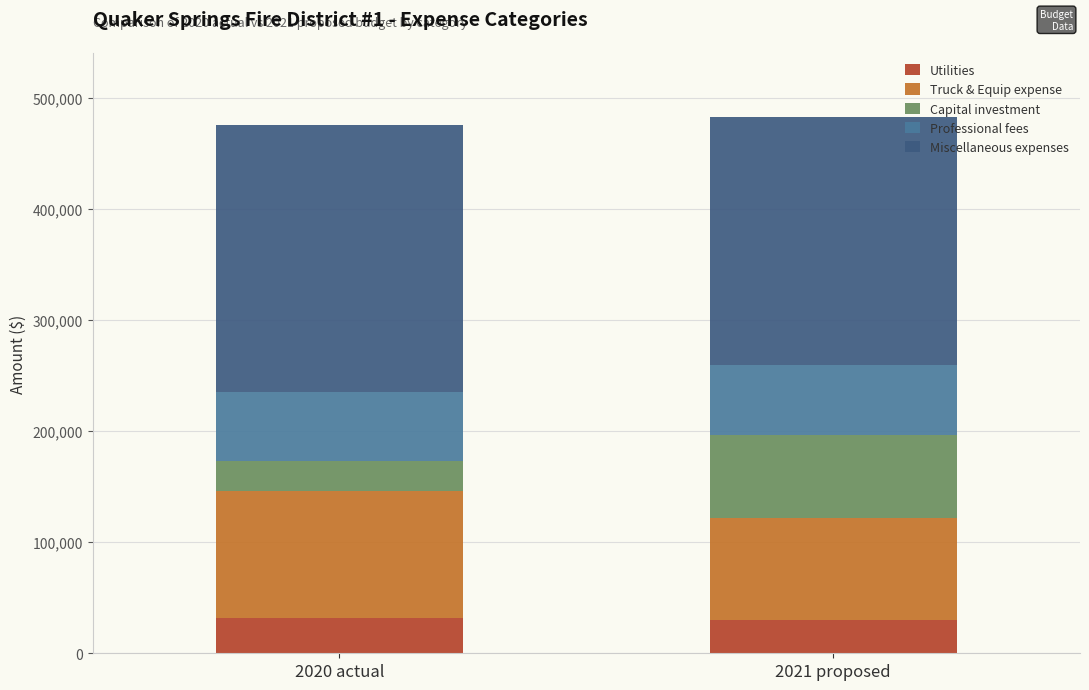

What is the total value across all series at 2021 proposed?

482600